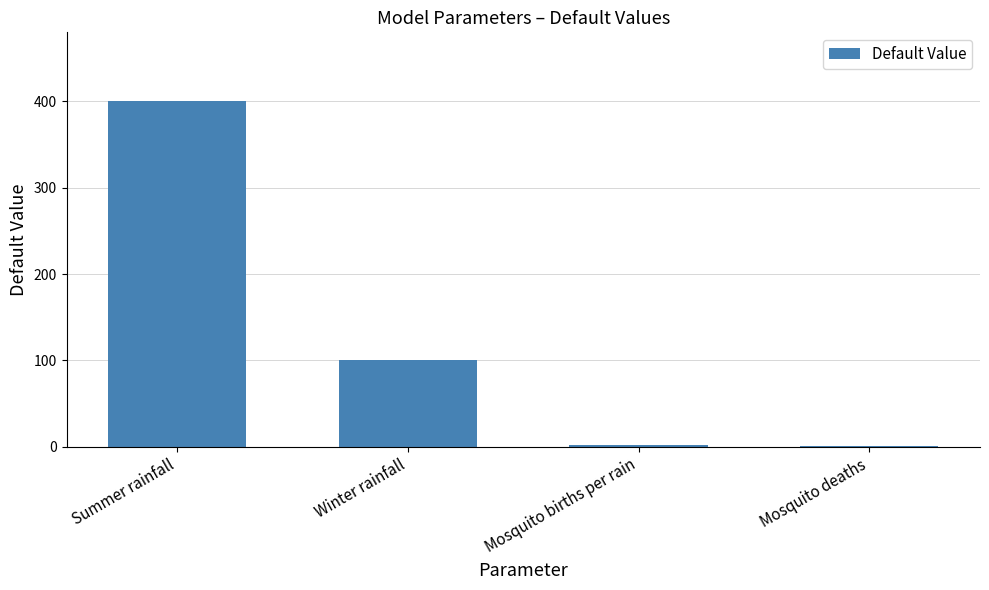

Read the value at Winter rainfall.

100.0